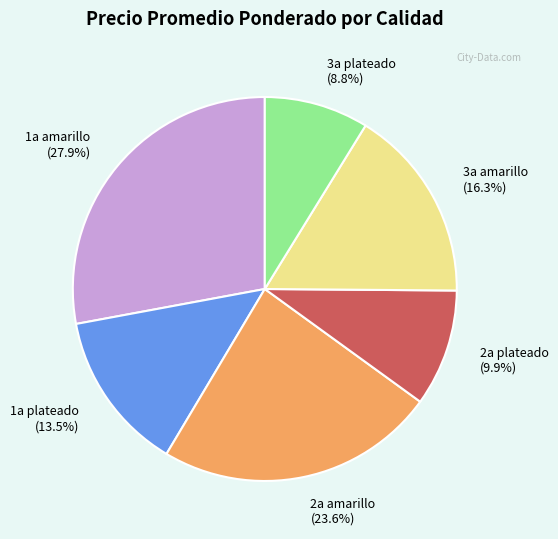

Which category has the smallest portion of the pie?

3a plateado